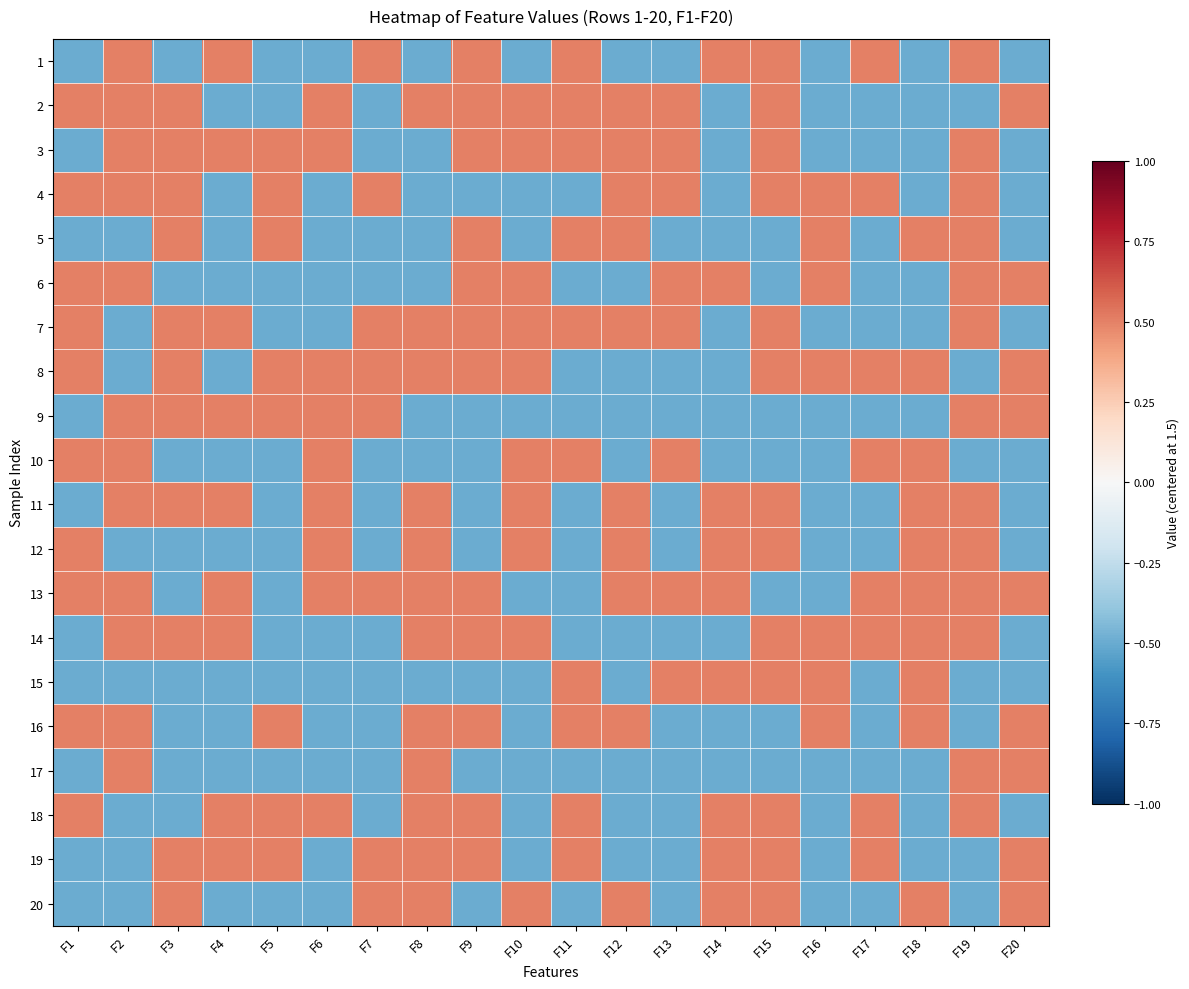

Reading left to right, transcribe all the data shown in this chart.

1: F1=-0.5	F2=0.5	F3=-0.5	F4=0.5	F5=-0.5	F6=-0.5	F7=0.5	F8=-0.5	F9=0.5	F10=-0.5	F11=0.5	F12=-0.5	F13=-0.5	F14=0.5	F15=0.5	F16=-0.5	F17=0.5	F18=-0.5	F19=0.5	F20=-0.5
2: F1=0.5	F2=0.5	F3=0.5	F4=-0.5	F5=-0.5	F6=0.5	F7=-0.5	F8=0.5	F9=0.5	F10=0.5	F11=0.5	F12=0.5	F13=0.5	F14=-0.5	F15=0.5	F16=-0.5	F17=-0.5	F18=-0.5	F19=-0.5	F20=0.5
3: F1=-0.5	F2=0.5	F3=0.5	F4=0.5	F5=0.5	F6=0.5	F7=-0.5	F8=-0.5	F9=0.5	F10=0.5	F11=0.5	F12=0.5	F13=0.5	F14=-0.5	F15=0.5	F16=-0.5	F17=-0.5	F18=-0.5	F19=0.5	F20=-0.5
4: F1=0.5	F2=0.5	F3=0.5	F4=-0.5	F5=0.5	F6=-0.5	F7=0.5	F8=-0.5	F9=-0.5	F10=-0.5	F11=-0.5	F12=0.5	F13=0.5	F14=-0.5	F15=0.5	F16=0.5	F17=0.5	F18=-0.5	F19=0.5	F20=-0.5
5: F1=-0.5	F2=-0.5	F3=0.5	F4=-0.5	F5=0.5	F6=-0.5	F7=-0.5	F8=-0.5	F9=0.5	F10=-0.5	F11=0.5	F12=0.5	F13=-0.5	F14=-0.5	F15=-0.5	F16=0.5	F17=-0.5	F18=0.5	F19=0.5	F20=-0.5
6: F1=0.5	F2=0.5	F3=-0.5	F4=-0.5	F5=-0.5	F6=-0.5	F7=-0.5	F8=-0.5	F9=0.5	F10=0.5	F11=-0.5	F12=-0.5	F13=0.5	F14=0.5	F15=-0.5	F16=0.5	F17=-0.5	F18=-0.5	F19=0.5	F20=0.5
7: F1=0.5	F2=-0.5	F3=0.5	F4=0.5	F5=-0.5	F6=-0.5	F7=0.5	F8=0.5	F9=0.5	F10=0.5	F11=0.5	F12=0.5	F13=0.5	F14=-0.5	F15=0.5	F16=-0.5	F17=-0.5	F18=-0.5	F19=0.5	F20=-0.5
8: F1=0.5	F2=-0.5	F3=0.5	F4=-0.5	F5=0.5	F6=0.5	F7=0.5	F8=0.5	F9=0.5	F10=0.5	F11=-0.5	F12=-0.5	F13=-0.5	F14=-0.5	F15=0.5	F16=0.5	F17=0.5	F18=0.5	F19=-0.5	F20=0.5
9: F1=-0.5	F2=0.5	F3=0.5	F4=0.5	F5=0.5	F6=0.5	F7=0.5	F8=-0.5	F9=-0.5	F10=-0.5	F11=-0.5	F12=-0.5	F13=-0.5	F14=-0.5	F15=-0.5	F16=-0.5	F17=-0.5	F18=-0.5	F19=0.5	F20=0.5
10: F1=0.5	F2=0.5	F3=-0.5	F4=-0.5	F5=-0.5	F6=0.5	F7=-0.5	F8=-0.5	F9=-0.5	F10=0.5	F11=0.5	F12=-0.5	F13=0.5	F14=-0.5	F15=-0.5	F16=-0.5	F17=0.5	F18=0.5	F19=-0.5	F20=-0.5
11: F1=-0.5	F2=0.5	F3=0.5	F4=0.5	F5=-0.5	F6=0.5	F7=-0.5	F8=0.5	F9=-0.5	F10=0.5	F11=-0.5	F12=0.5	F13=-0.5	F14=0.5	F15=0.5	F16=-0.5	F17=-0.5	F18=0.5	F19=0.5	F20=-0.5
12: F1=0.5	F2=-0.5	F3=-0.5	F4=-0.5	F5=-0.5	F6=0.5	F7=-0.5	F8=0.5	F9=-0.5	F10=0.5	F11=-0.5	F12=0.5	F13=-0.5	F14=0.5	F15=0.5	F16=-0.5	F17=-0.5	F18=0.5	F19=0.5	F20=-0.5
13: F1=0.5	F2=0.5	F3=-0.5	F4=0.5	F5=-0.5	F6=0.5	F7=0.5	F8=0.5	F9=0.5	F10=-0.5	F11=-0.5	F12=0.5	F13=0.5	F14=0.5	F15=-0.5	F16=-0.5	F17=0.5	F18=0.5	F19=0.5	F20=0.5
14: F1=-0.5	F2=0.5	F3=0.5	F4=0.5	F5=-0.5	F6=-0.5	F7=-0.5	F8=0.5	F9=0.5	F10=0.5	F11=-0.5	F12=-0.5	F13=-0.5	F14=-0.5	F15=0.5	F16=0.5	F17=0.5	F18=0.5	F19=0.5	F20=-0.5
15: F1=-0.5	F2=-0.5	F3=-0.5	F4=-0.5	F5=-0.5	F6=-0.5	F7=-0.5	F8=-0.5	F9=-0.5	F10=-0.5	F11=0.5	F12=-0.5	F13=0.5	F14=0.5	F15=0.5	F16=0.5	F17=-0.5	F18=0.5	F19=-0.5	F20=-0.5
16: F1=0.5	F2=0.5	F3=-0.5	F4=-0.5	F5=0.5	F6=-0.5	F7=-0.5	F8=0.5	F9=0.5	F10=-0.5	F11=0.5	F12=0.5	F13=-0.5	F14=-0.5	F15=-0.5	F16=0.5	F17=-0.5	F18=0.5	F19=-0.5	F20=0.5
17: F1=-0.5	F2=0.5	F3=-0.5	F4=-0.5	F5=-0.5	F6=-0.5	F7=-0.5	F8=0.5	F9=-0.5	F10=-0.5	F11=-0.5	F12=-0.5	F13=-0.5	F14=-0.5	F15=-0.5	F16=-0.5	F17=-0.5	F18=-0.5	F19=0.5	F20=0.5
18: F1=0.5	F2=-0.5	F3=-0.5	F4=0.5	F5=0.5	F6=0.5	F7=-0.5	F8=0.5	F9=0.5	F10=-0.5	F11=0.5	F12=-0.5	F13=-0.5	F14=0.5	F15=0.5	F16=-0.5	F17=0.5	F18=-0.5	F19=0.5	F20=-0.5
19: F1=-0.5	F2=-0.5	F3=0.5	F4=0.5	F5=0.5	F6=-0.5	F7=0.5	F8=0.5	F9=0.5	F10=-0.5	F11=0.5	F12=-0.5	F13=-0.5	F14=0.5	F15=0.5	F16=-0.5	F17=0.5	F18=-0.5	F19=-0.5	F20=0.5
20: F1=-0.5	F2=-0.5	F3=0.5	F4=-0.5	F5=-0.5	F6=-0.5	F7=0.5	F8=0.5	F9=-0.5	F10=0.5	F11=-0.5	F12=0.5	F13=-0.5	F14=0.5	F15=0.5	F16=-0.5	F17=-0.5	F18=0.5	F19=-0.5	F20=0.5